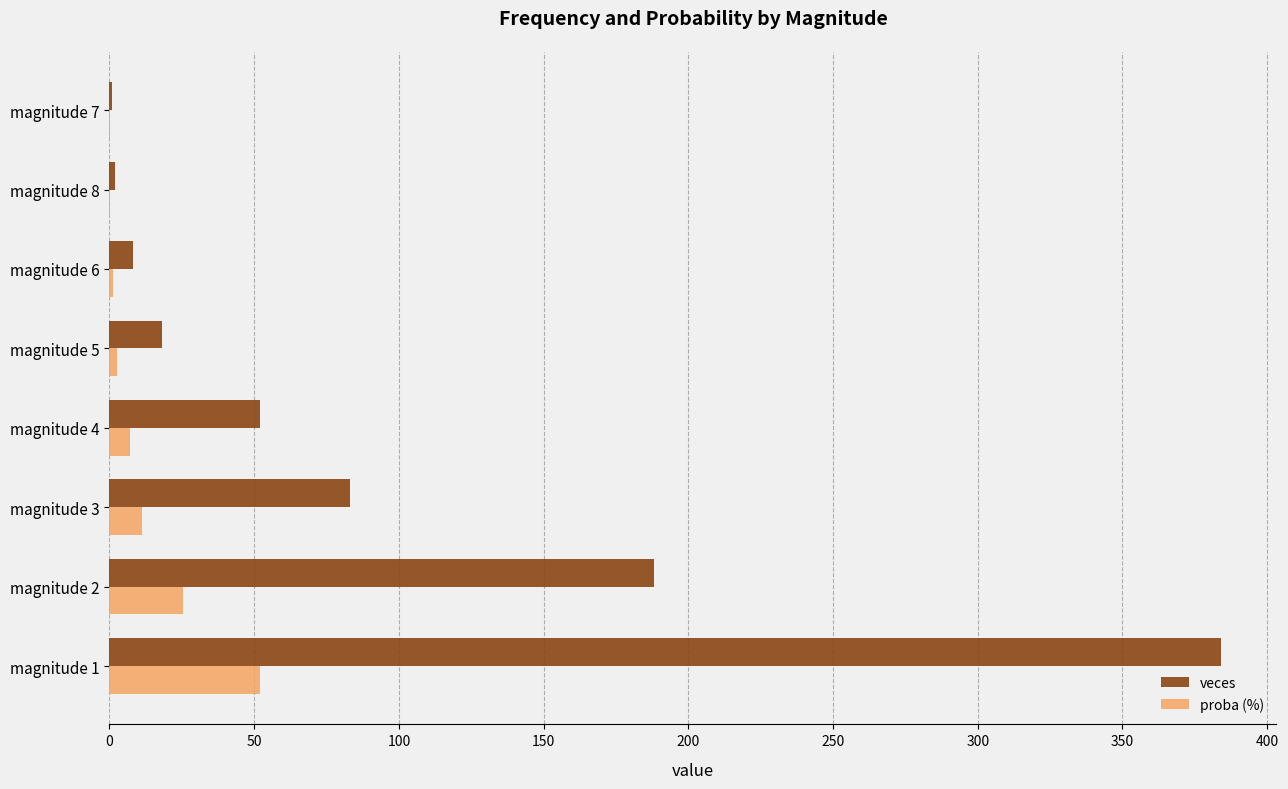

Which series has the widest spread of values?

veces